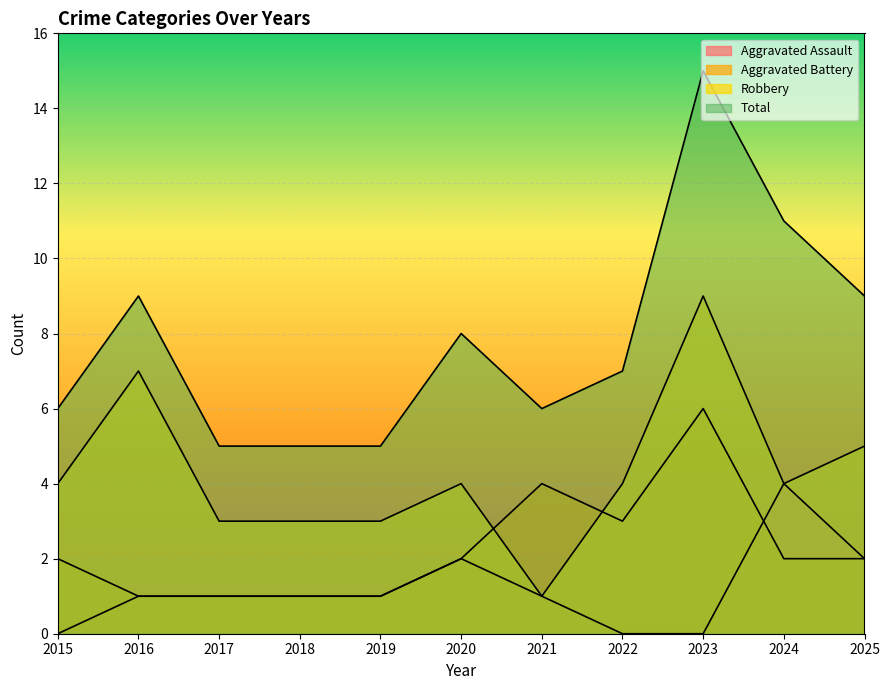

Is it true that Aggravated Assault equals 2 at 2025?

True